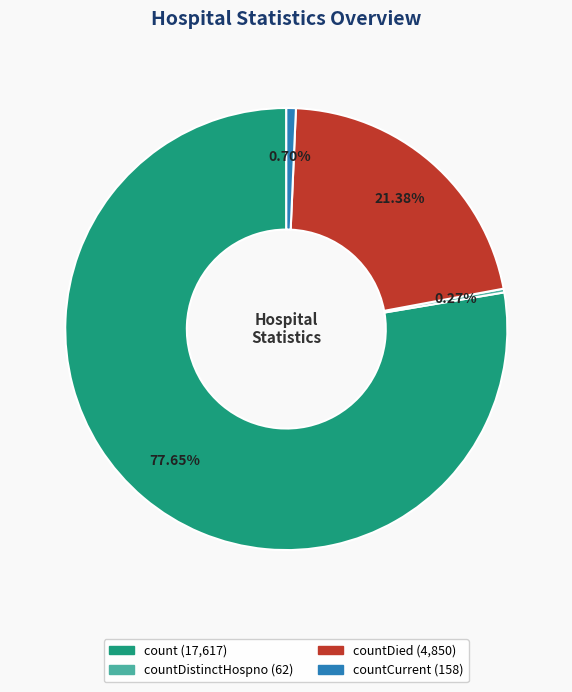

Is there a majority slice in this chart?

Yes